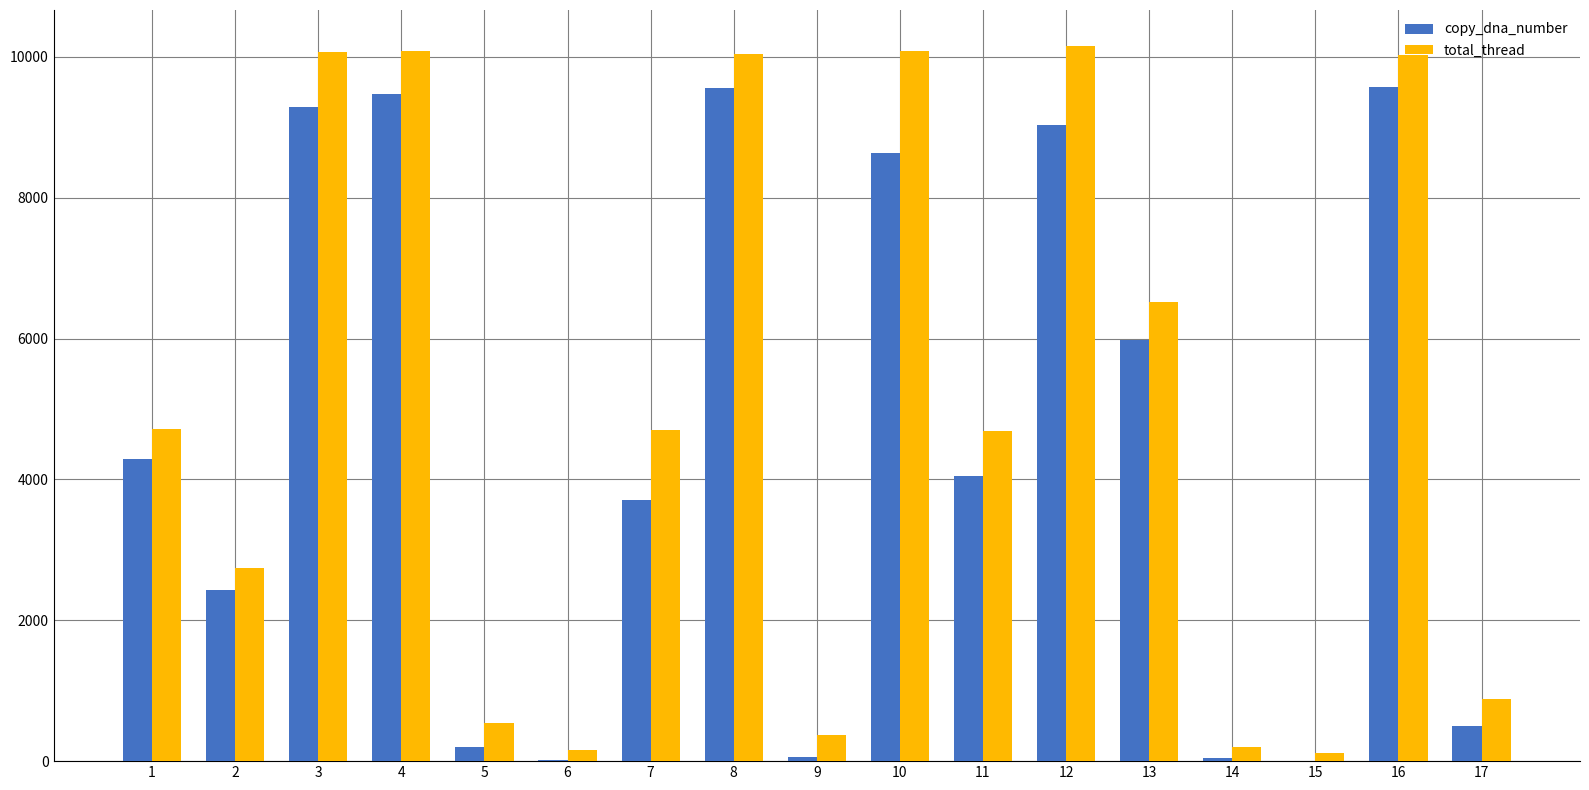

What is the spread (max minus min) of values at 15?

113